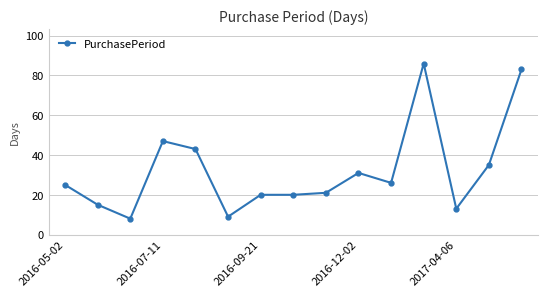

What is the minimum value shown in the chart?

8